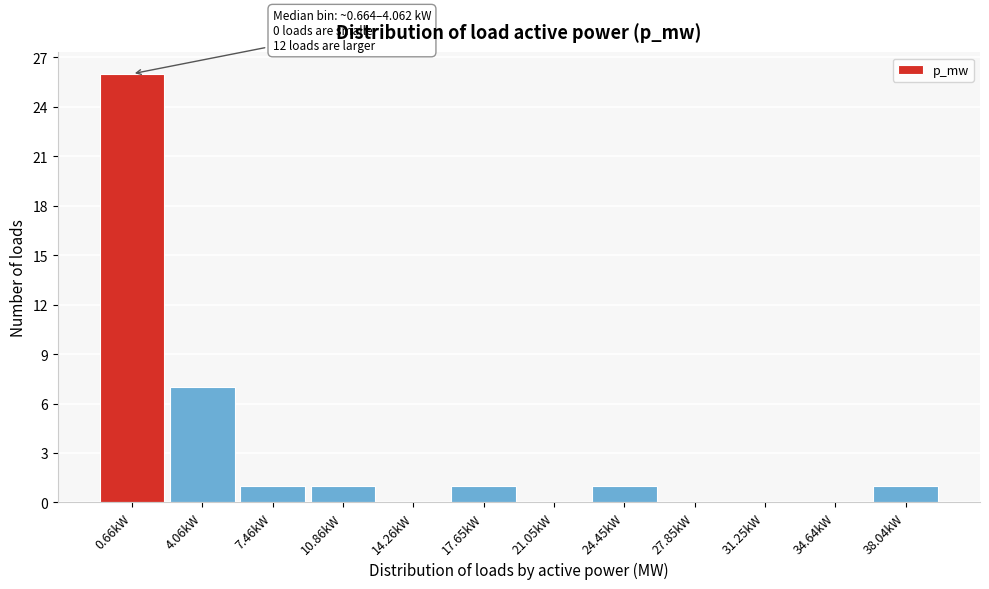

Reading right to left, what are all the values shown in this chart?

38.04kW=1	34.64kW=0	31.25kW=0	27.85kW=0	24.45kW=1	21.05kW=0	17.65kW=1	14.26kW=0	10.86kW=1	7.46kW=1	4.06kW=7	0.66kW=26